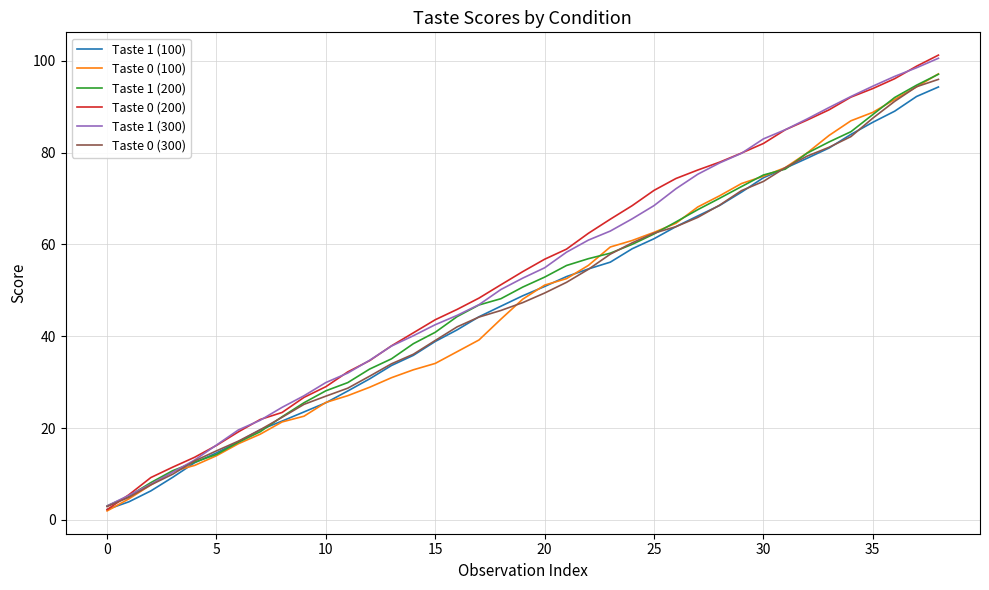

Which series has the largest range (max minus min)?

Taste 0 (200)